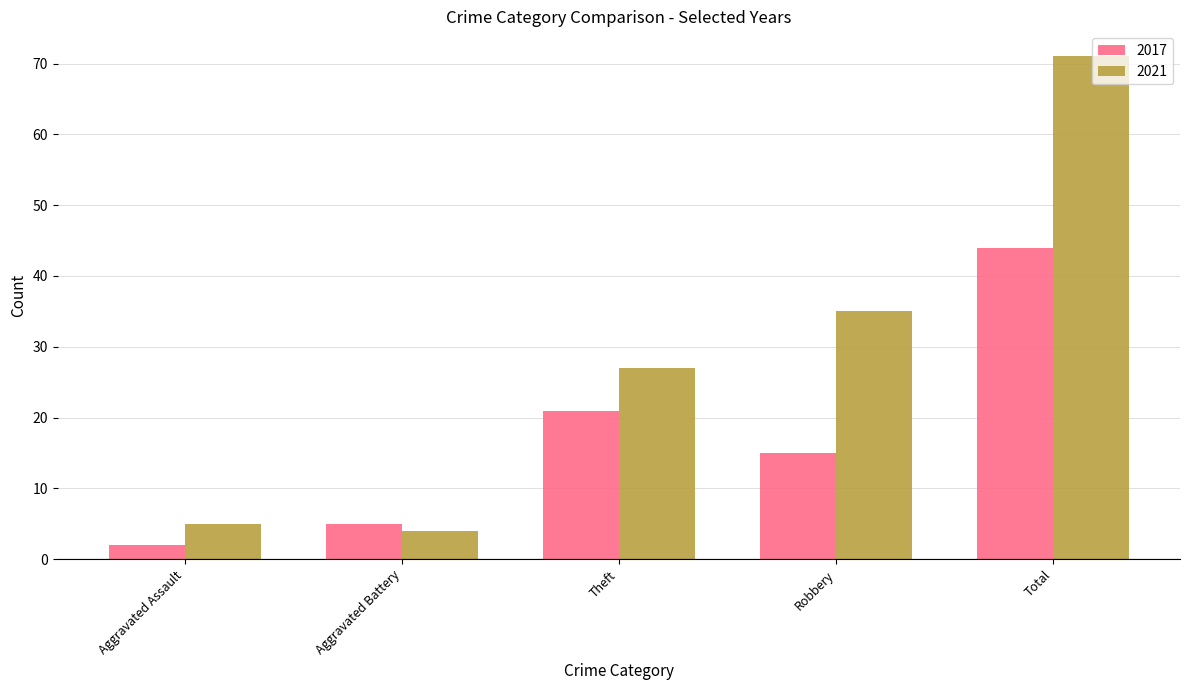

At which category is the sum across all series the highest?

Total